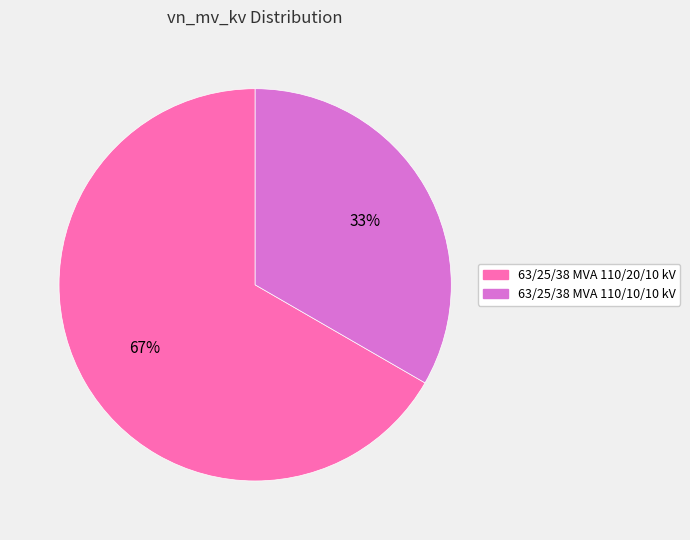

What is the smallest slice in the pie chart?

63/25/38 MVA 110/10/10 kV